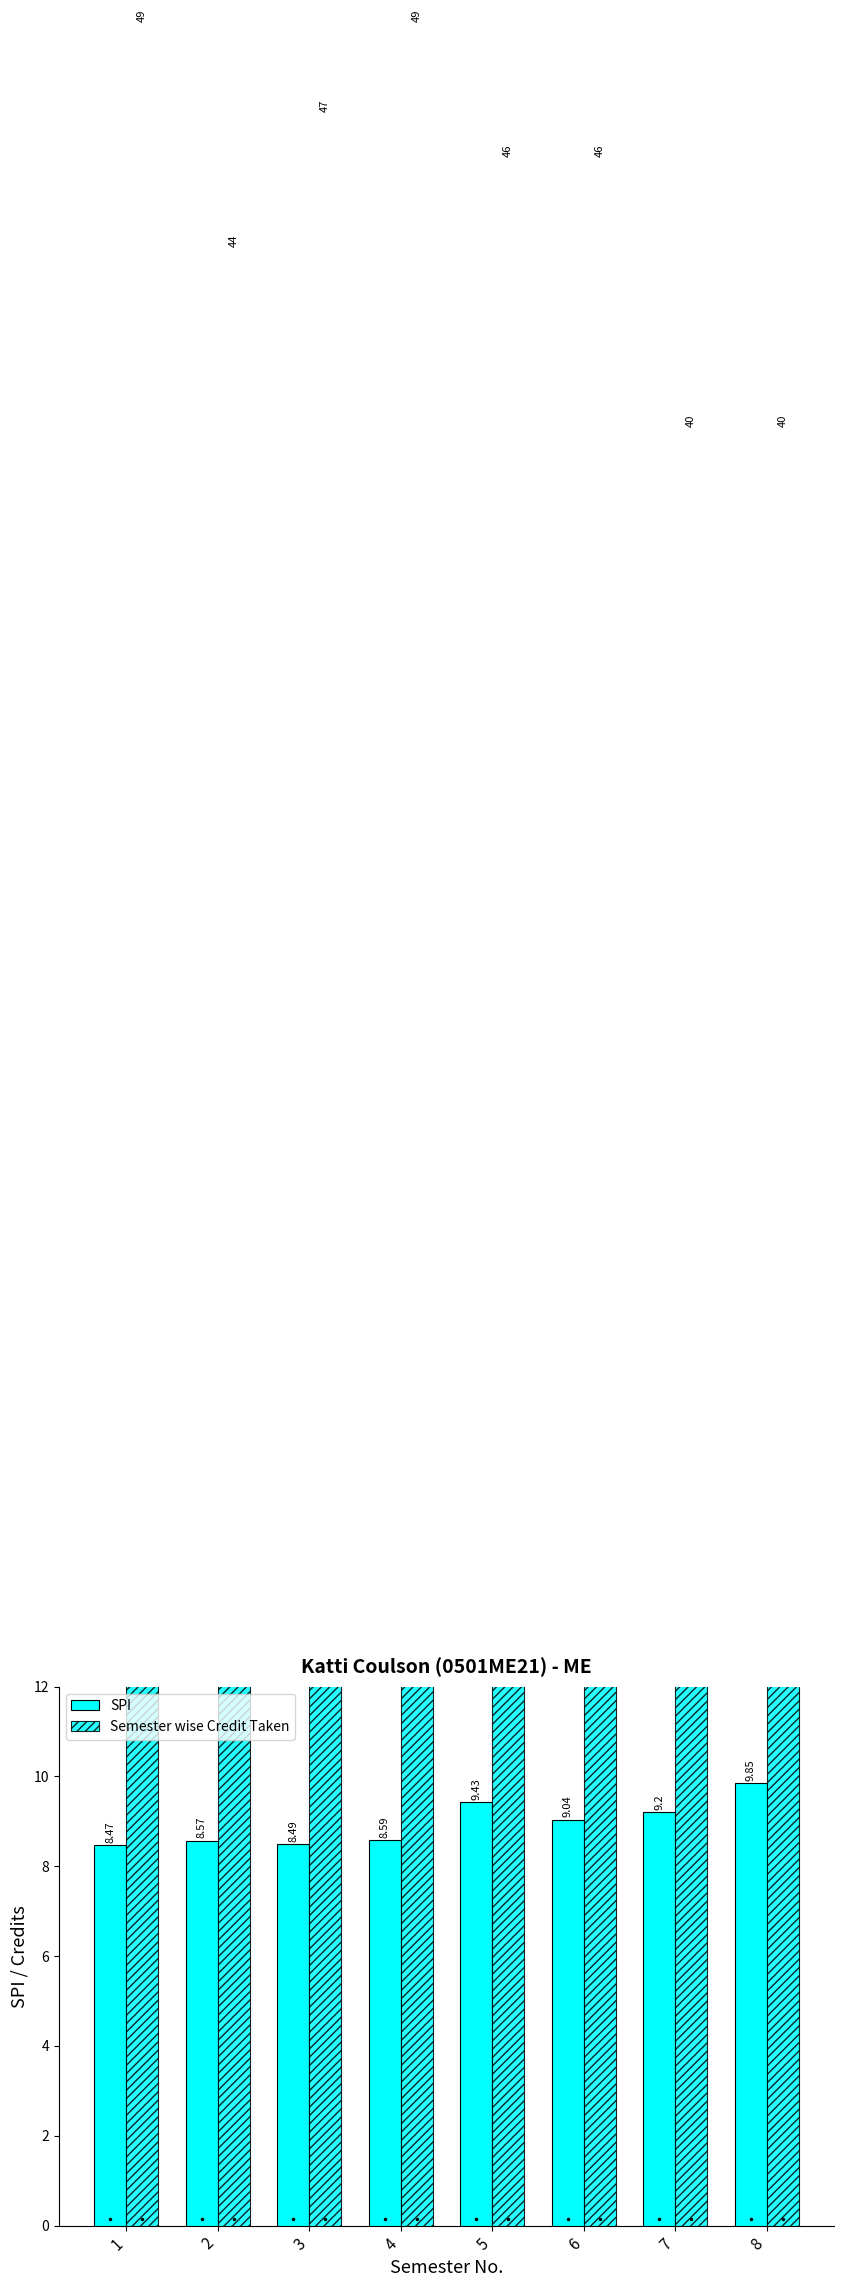

At which label does Semester wise Credit Taken first exceed 46?

1